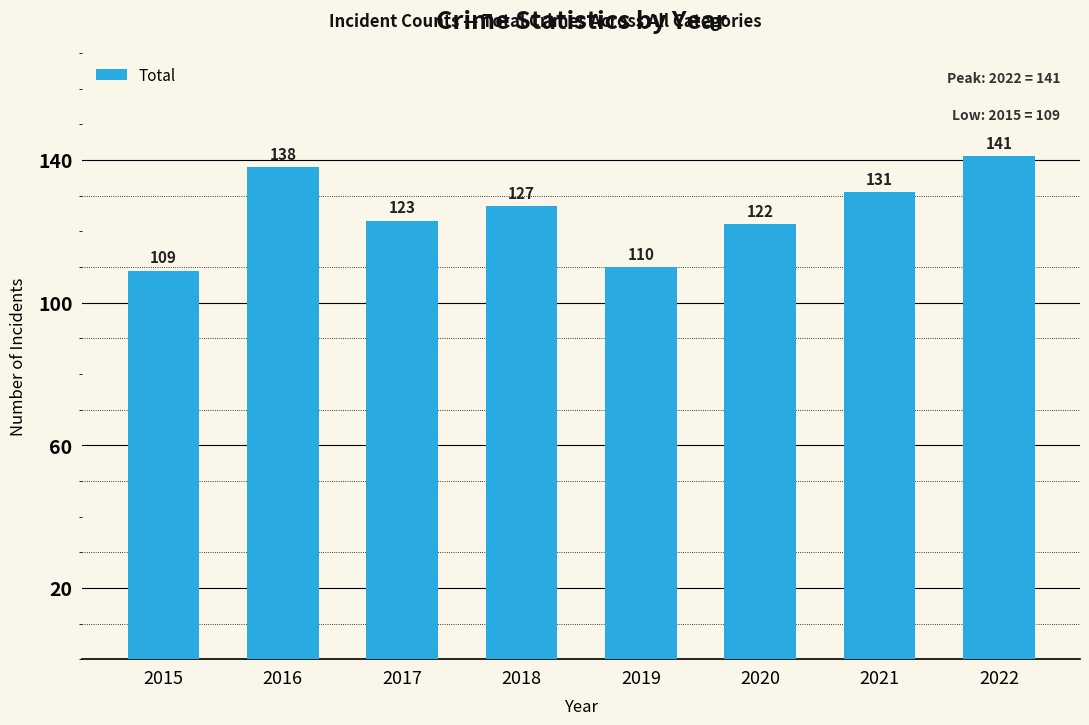

At which label does the data first exceed 127?

2016